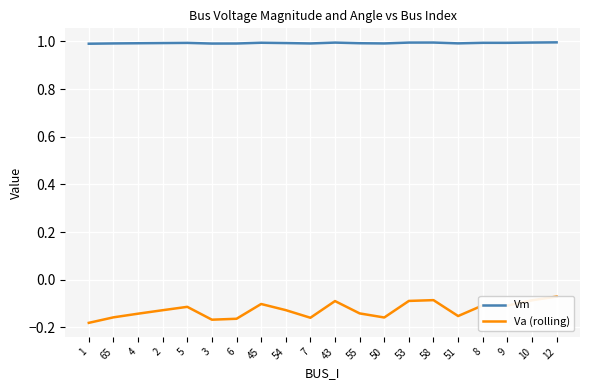

What is the sum of the Vm values at 65 and 8?

2.0